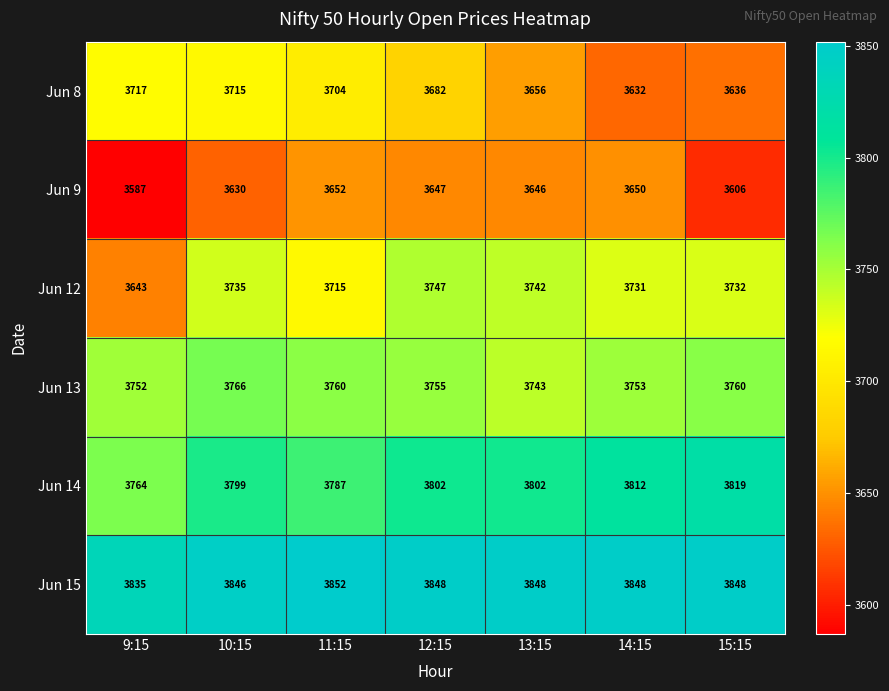

What value does the Jun 15 series have at 9:15, to the nearest 10?

3840